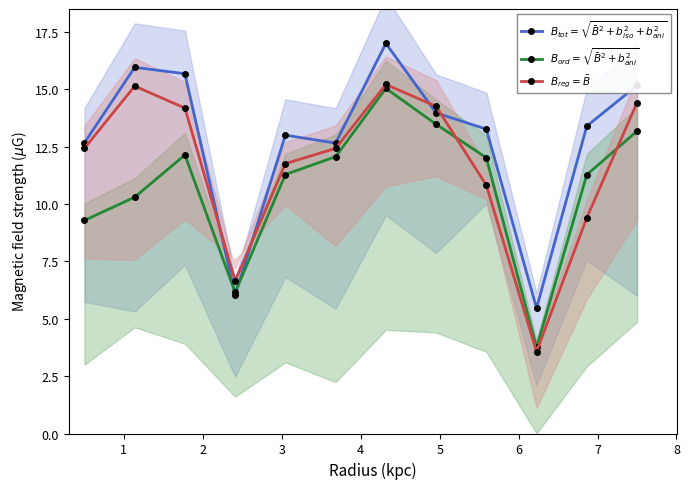

What is the greatest value displayed?

17.0